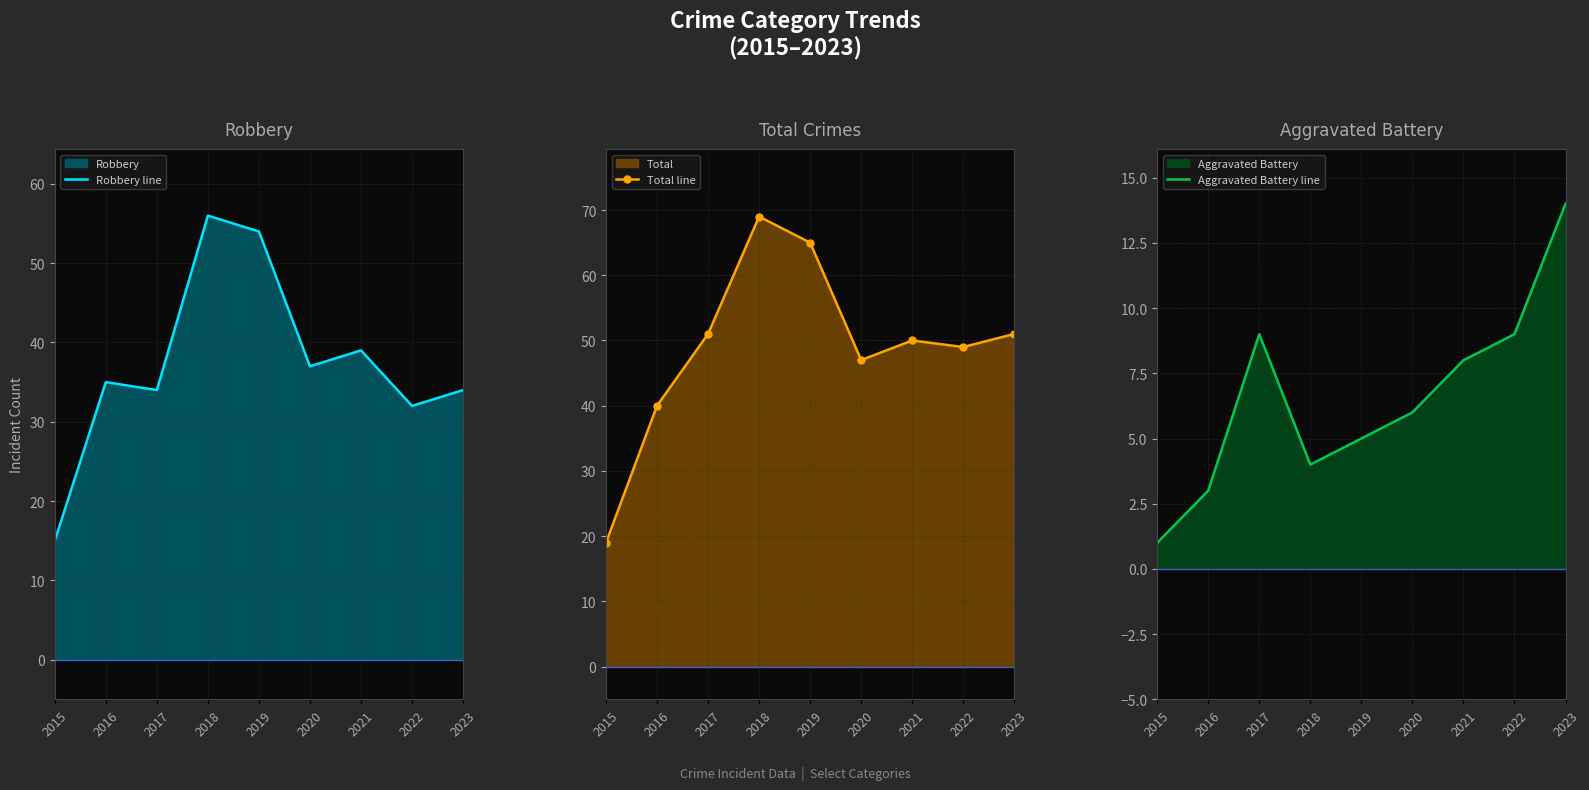

What is the minimum value shown in the chart?

1